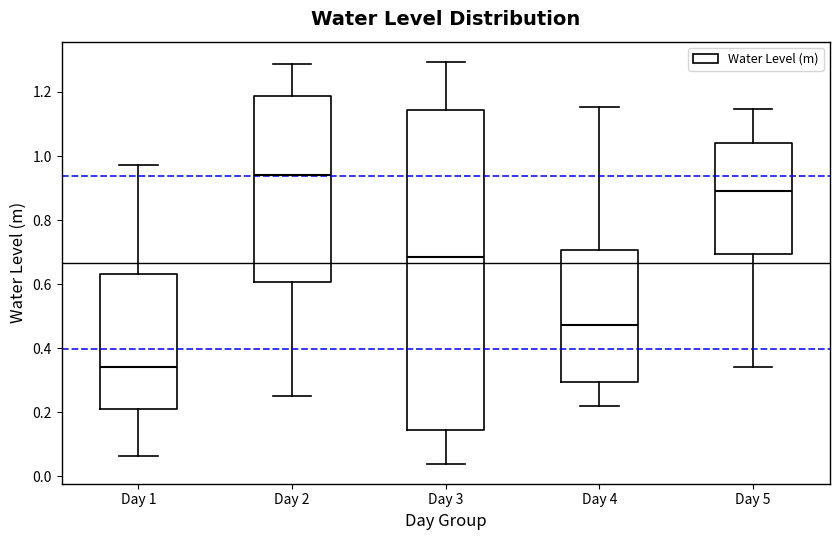

Reading left to right, transcribe this box plot: for each box, give where its median line is, the range the box spans, and where its two whiskers end, as read against the y-axis. The values are not printed on the chart, so give them approximately, as read against the axis.

Day 1: median 0.34, box 0.22 to 0.64, whiskers 0.06 to 0.98
Day 2: median 0.94, box 0.60 to 1.18, whiskers 0.24 to 1.28
Day 3: median 0.68, box 0.14 to 1.14, whiskers 0.04 to 1.30
Day 4: median 0.48, box 0.30 to 0.70, whiskers 0.22 to 1.16
Day 5: median 0.88, box 0.70 to 1.04, whiskers 0.34 to 1.14